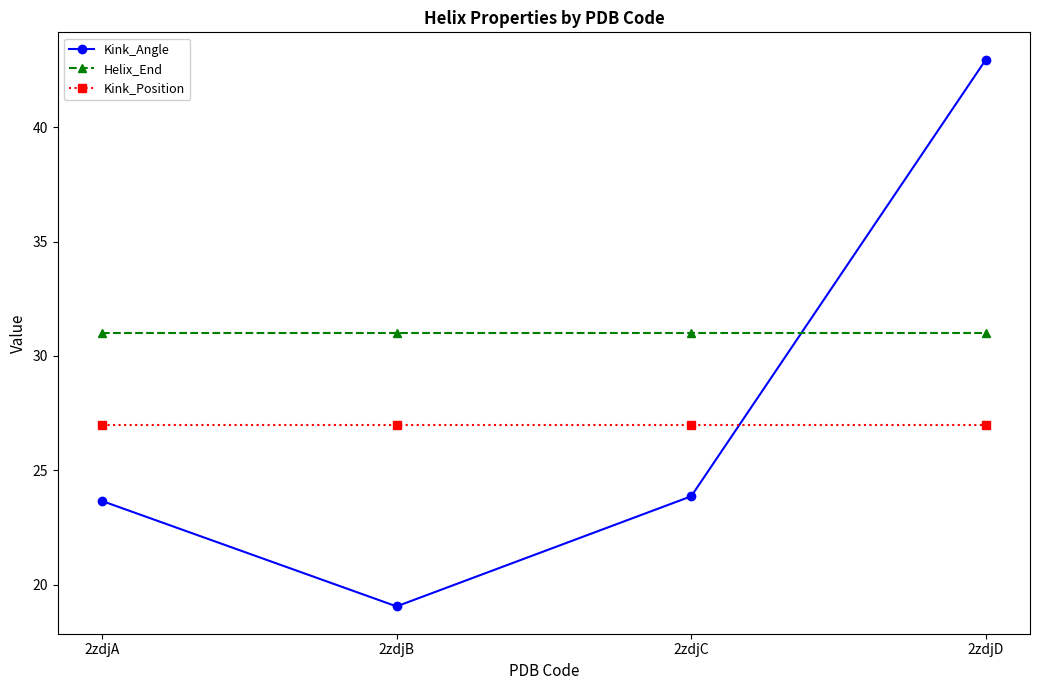

Which series ends up on top after the final intersection of Kink_Position and Kink_Angle?

Kink_Angle